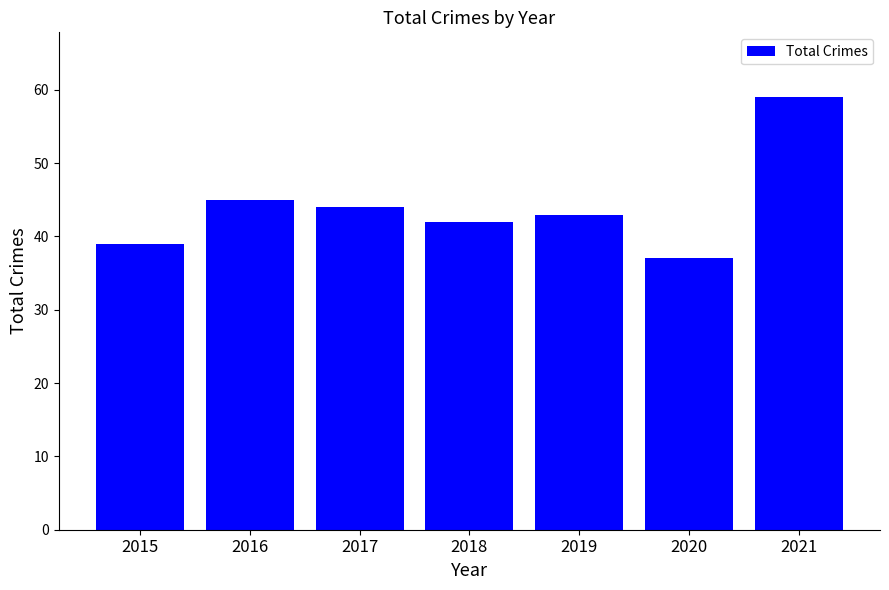

Rank the categories by value from lowest to highest.

2020, 2015, 2018, 2019, 2017, 2016, 2021